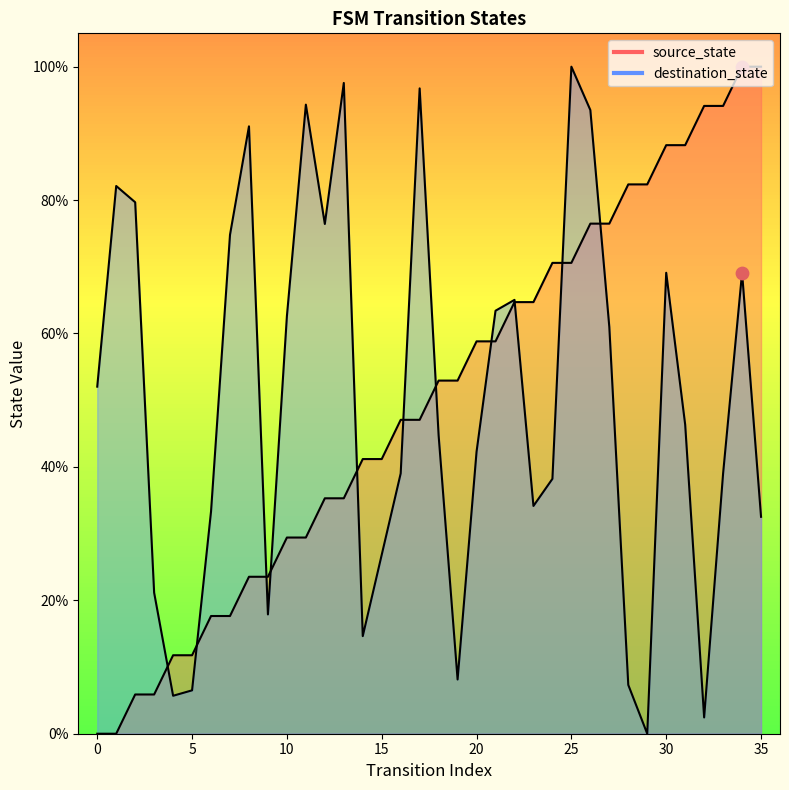

At how many categories does at least one series exceed 53?

25